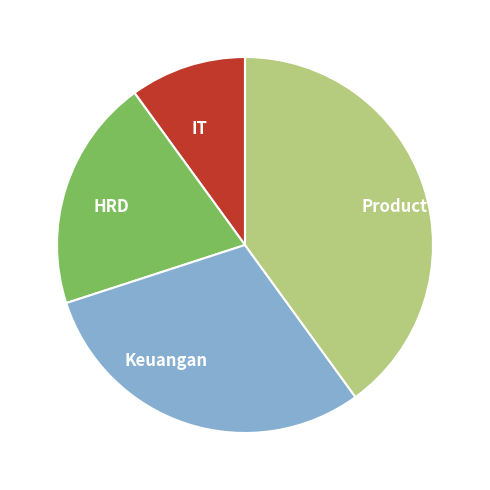

Does Keuangan represent more than half of the total?

No